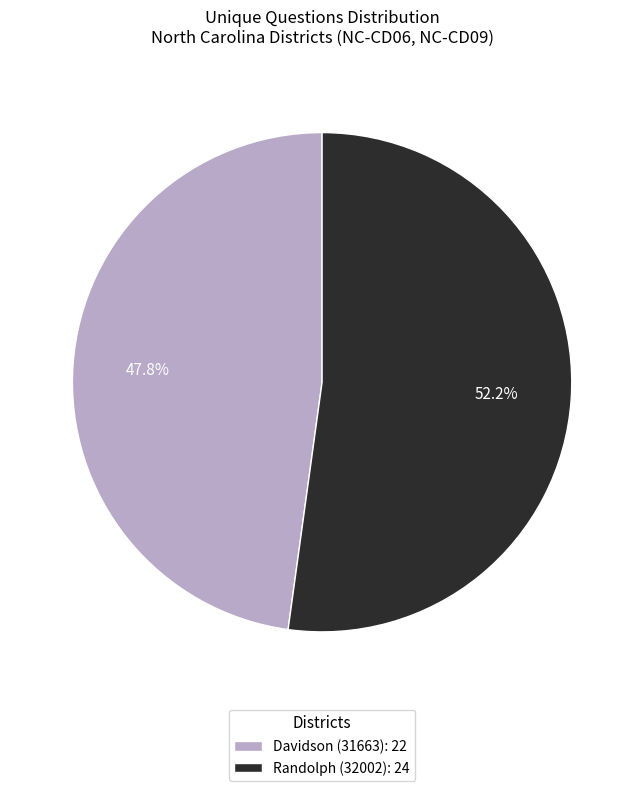

Count the number of slices in the pie.

2